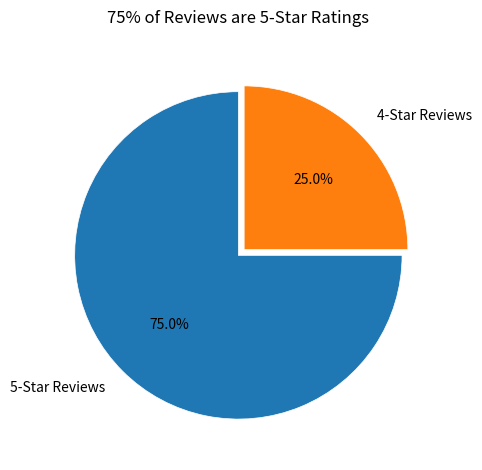

How many slices are in this pie chart?

2